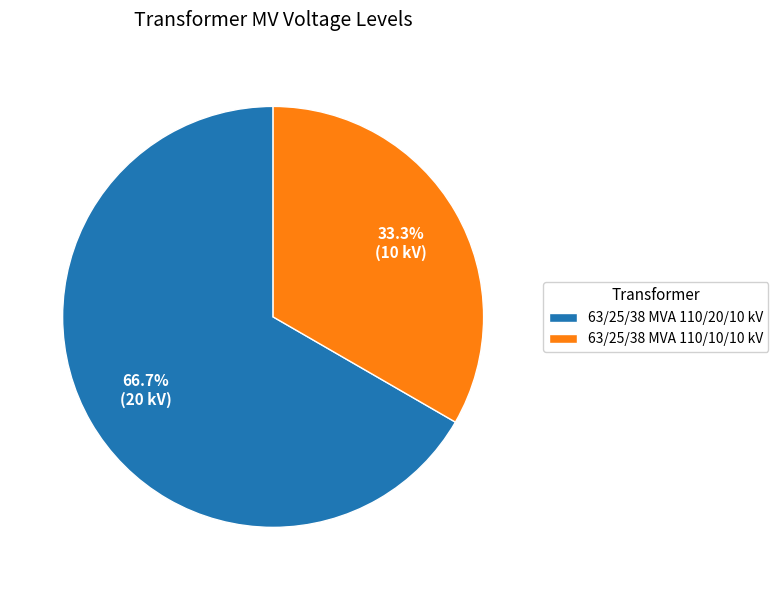

What percentage do 63/25/38 MVA 110/20/10 kV and 63/25/38 MVA 110/10/10 kV together represent?

100.0%